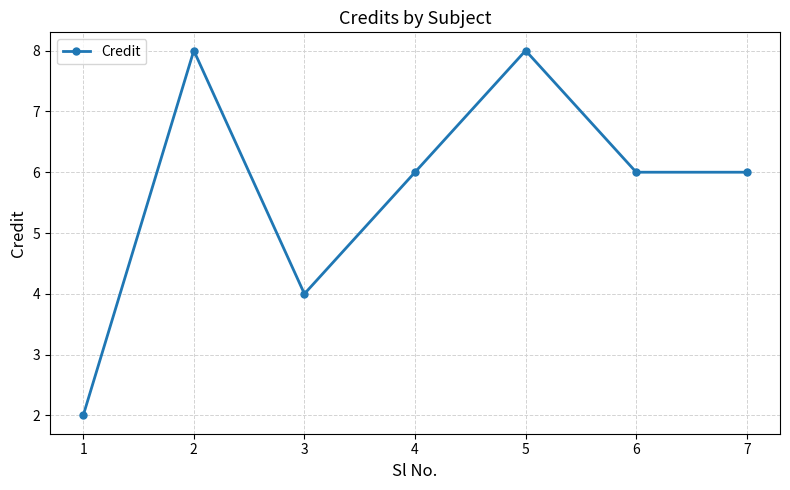

Does the chart display data point markers on the line(s)?

Yes